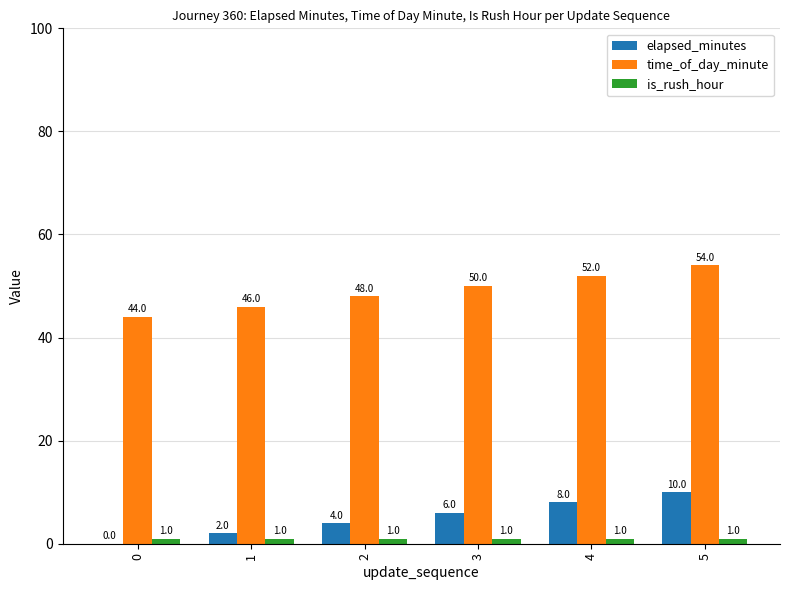

How many elapsed_minutes values are between 2 and 8?

4